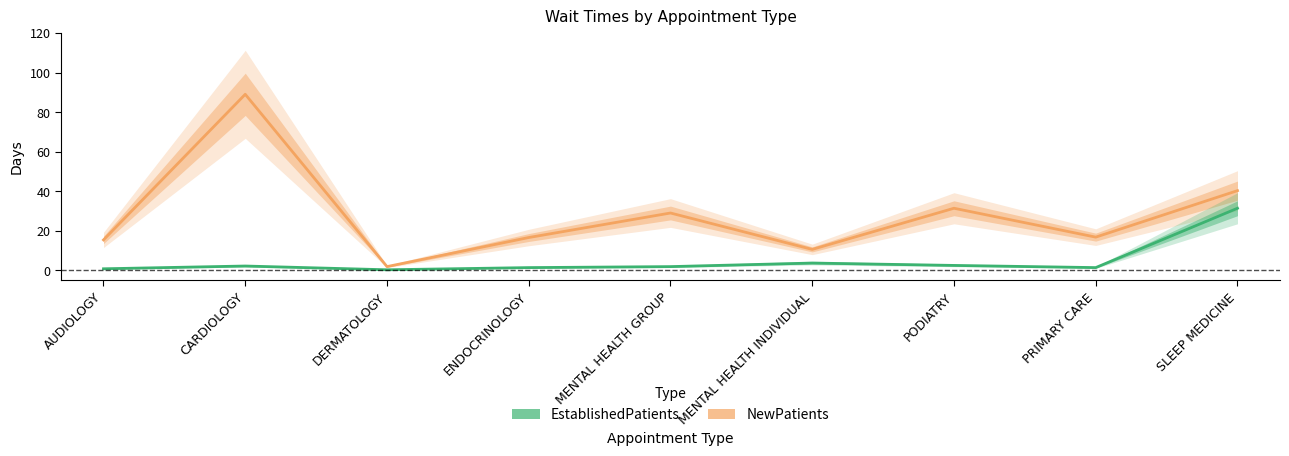

Which category has the highest value in the NewPatients series?

CARDIOLOGY